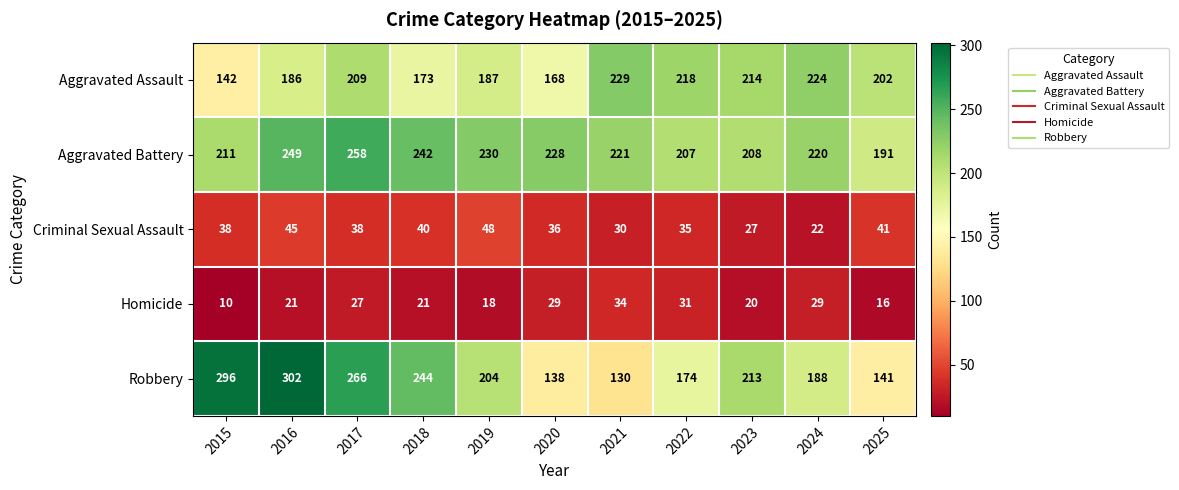

How many series are shown in this chart?

5